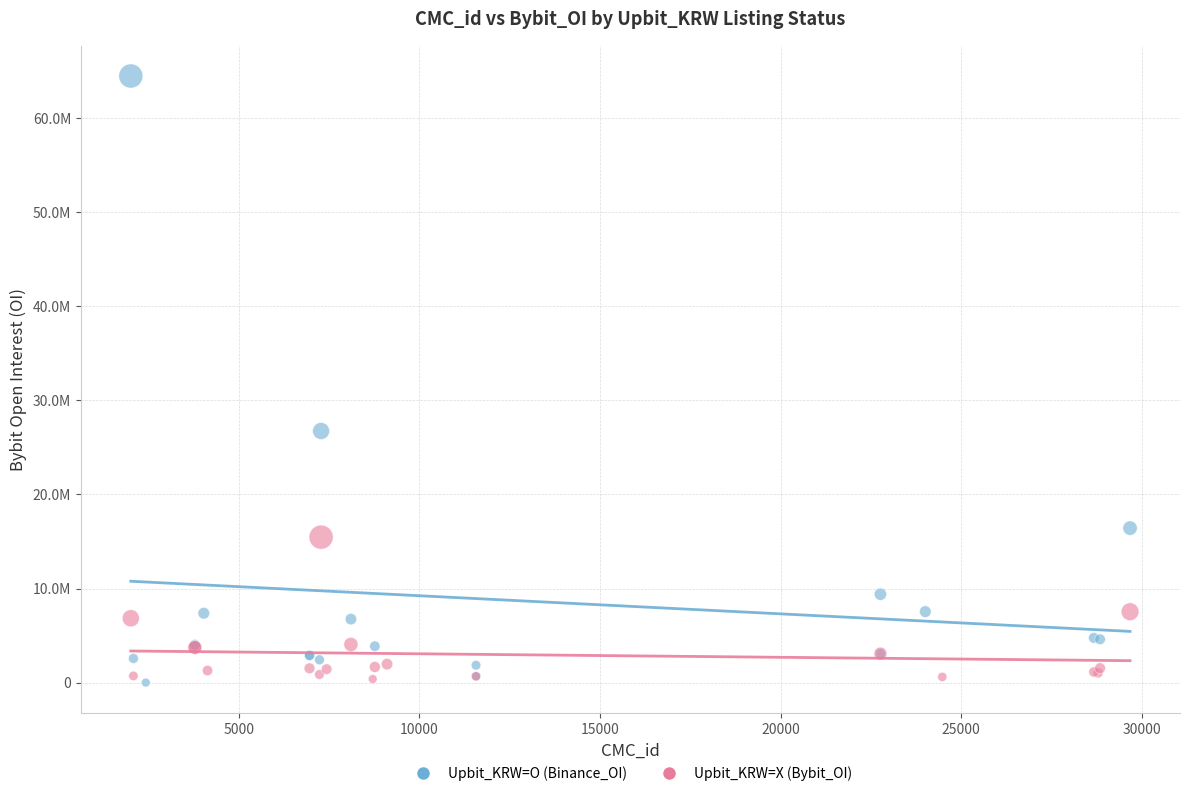

Which series has the largest Y range (max minus min)?

Upbit_KRW=O (Binance_OI)